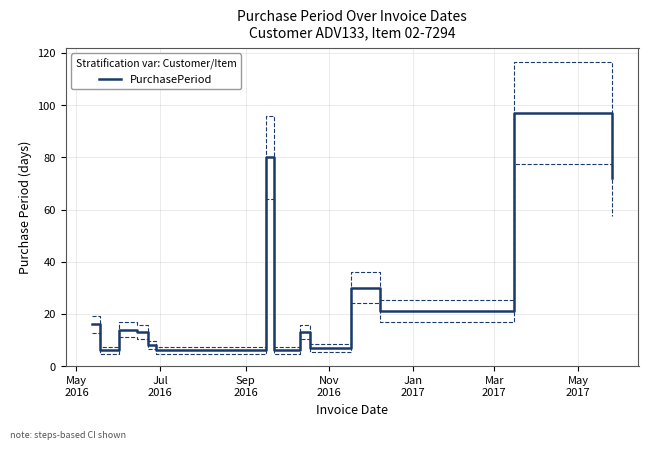

Reading right to left, extract all data points from this chart.

72	97	21	30	7	13	6	6	80	6	8	13	14	6	16